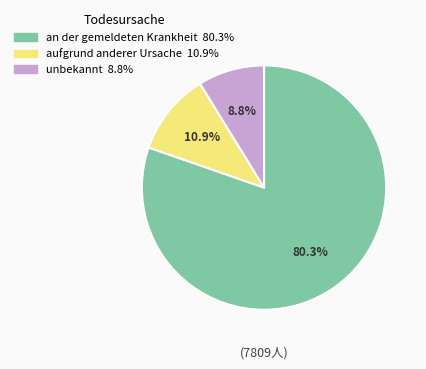

Is there a majority slice in this chart?

Yes